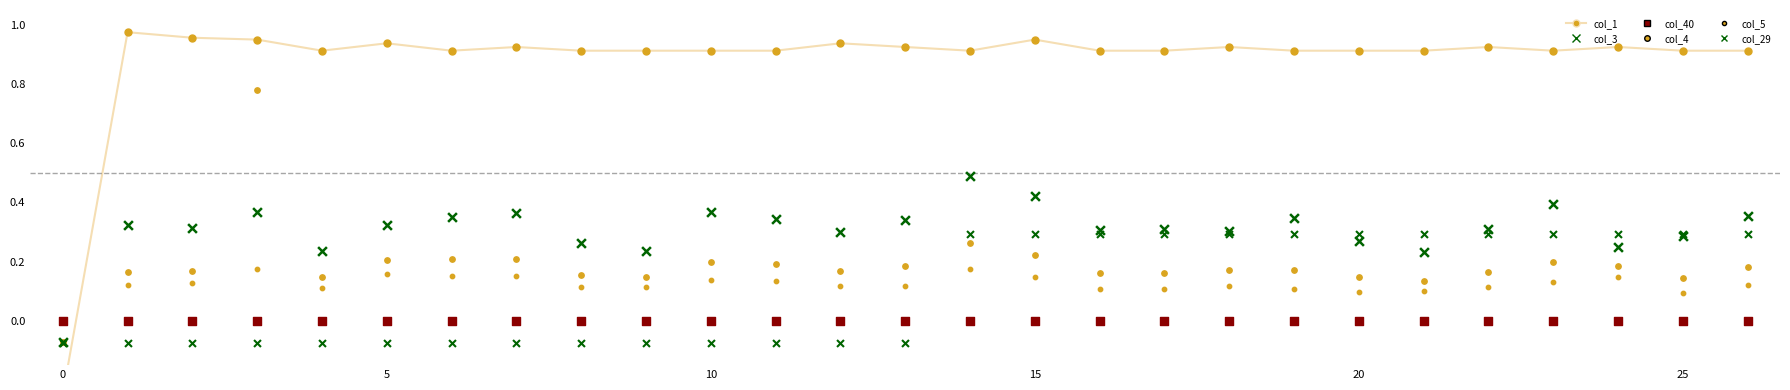

Which series has the largest total across all categories?

col_1